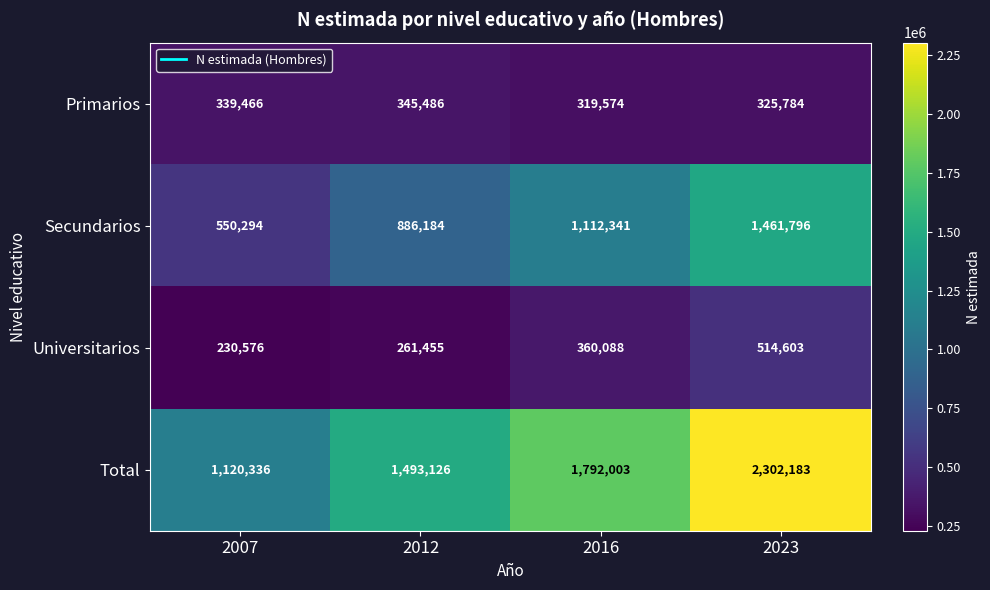

What is the difference between the maximum and minimum values in the Universitarios series?

284027